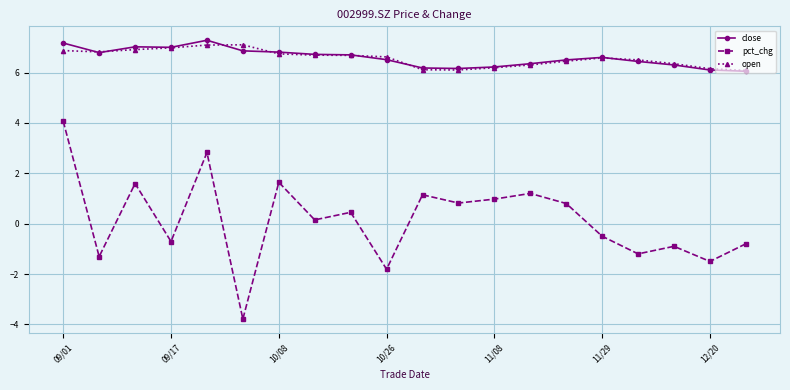

What is the difference between the maximum and second lowest values in the pct_chg series?

5.9